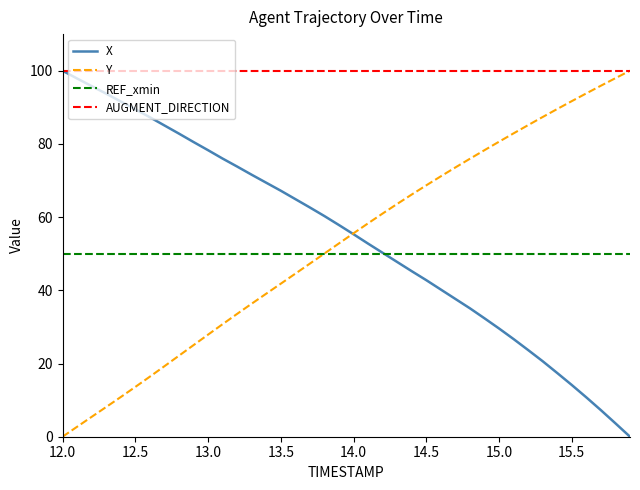

True or false: Y and REF_xmin cross at least once.

True